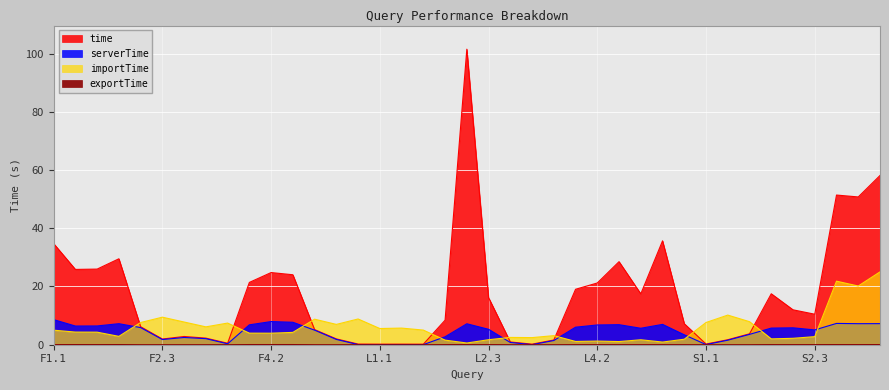

Is the value of exportTime at L1.1 greater than the value of time at S1.2?

No